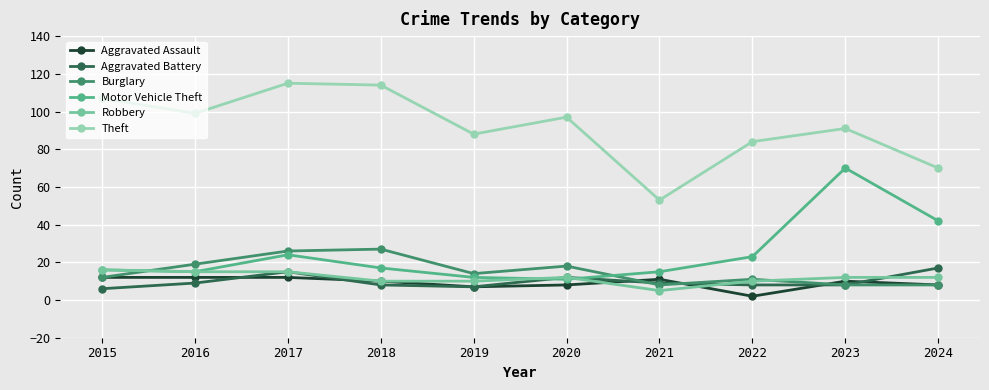

What is the value of the Robbery point at the 7th from the left?

5